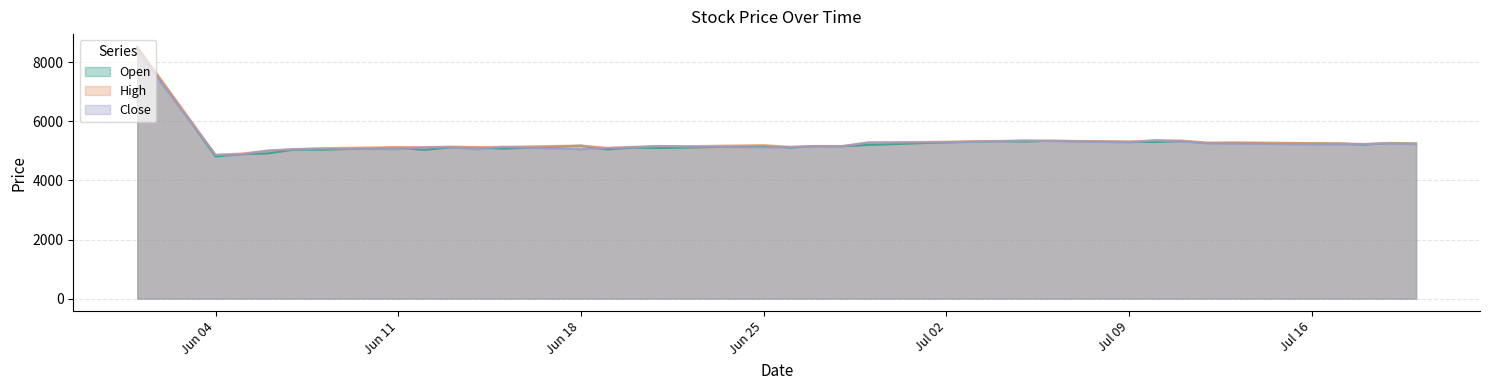

What is the maximum value for Close?

8372.5